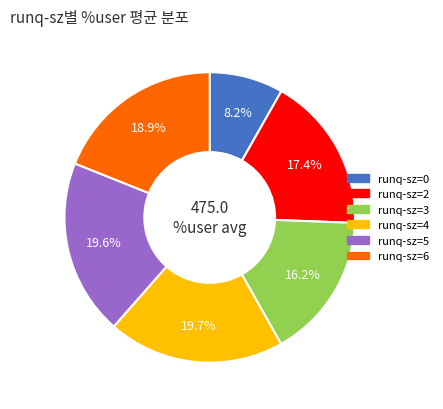

The 2 slice represents 17% of the pie. True or false?

True